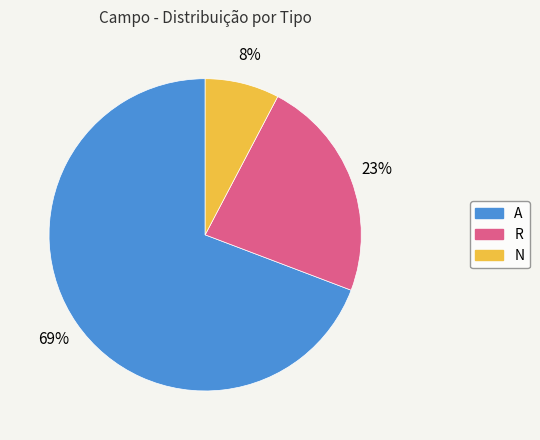

Count the number of slices in the pie.

3